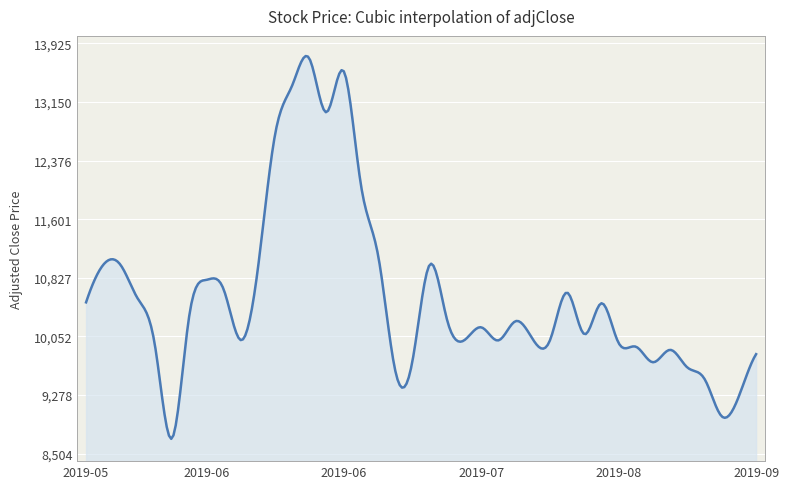

What is the difference between the maximum and minimum values?

5059.8